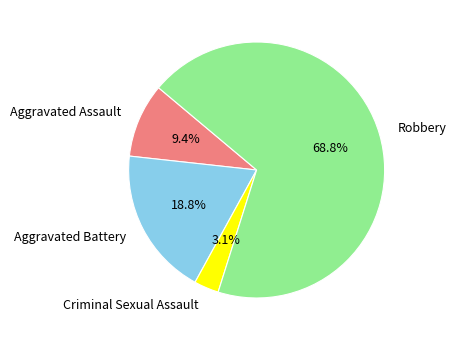

What percentage is the Robbery slice, to the nearest percent?

69%